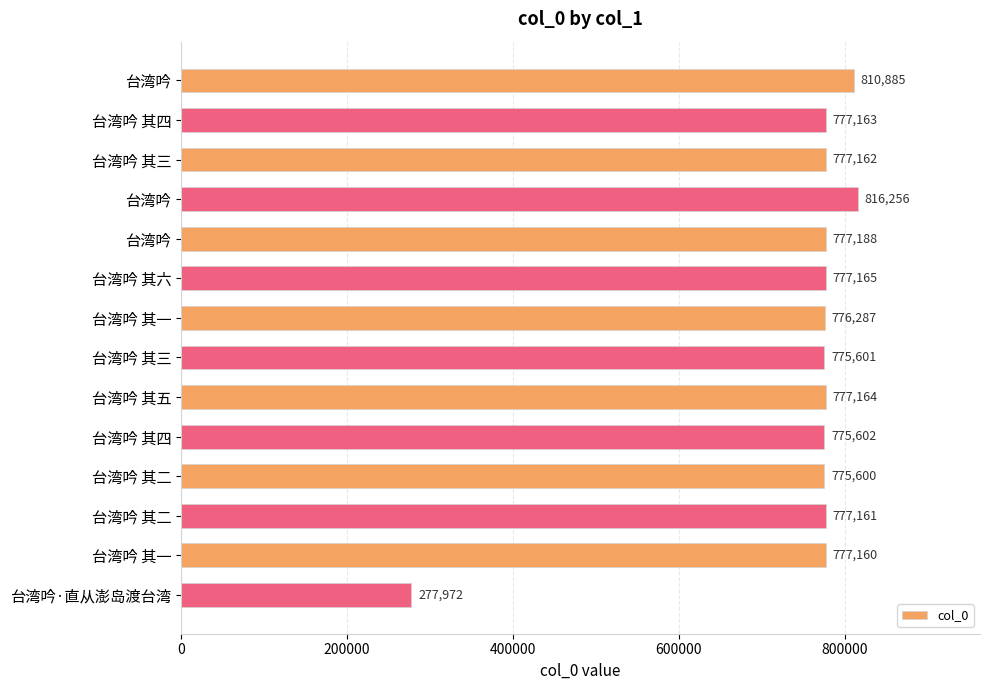

How many data points does each series have?

14